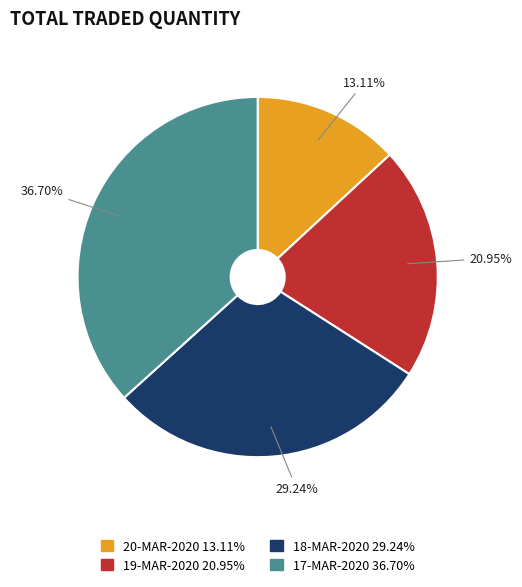

Between 17-MAR-2020 36.70% and 20-MAR-2020 13.11%, which is larger?

17-MAR-2020 36.70%